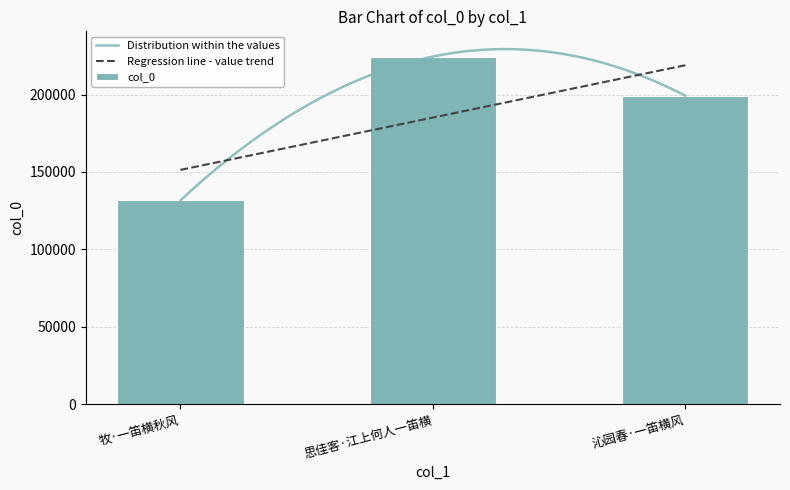

Reading right to left, extract all data points from this chart.

沁园春·一笛横风=199234	思佳客·江上何人一笛横=224535	牧·一笛横秋风=131590